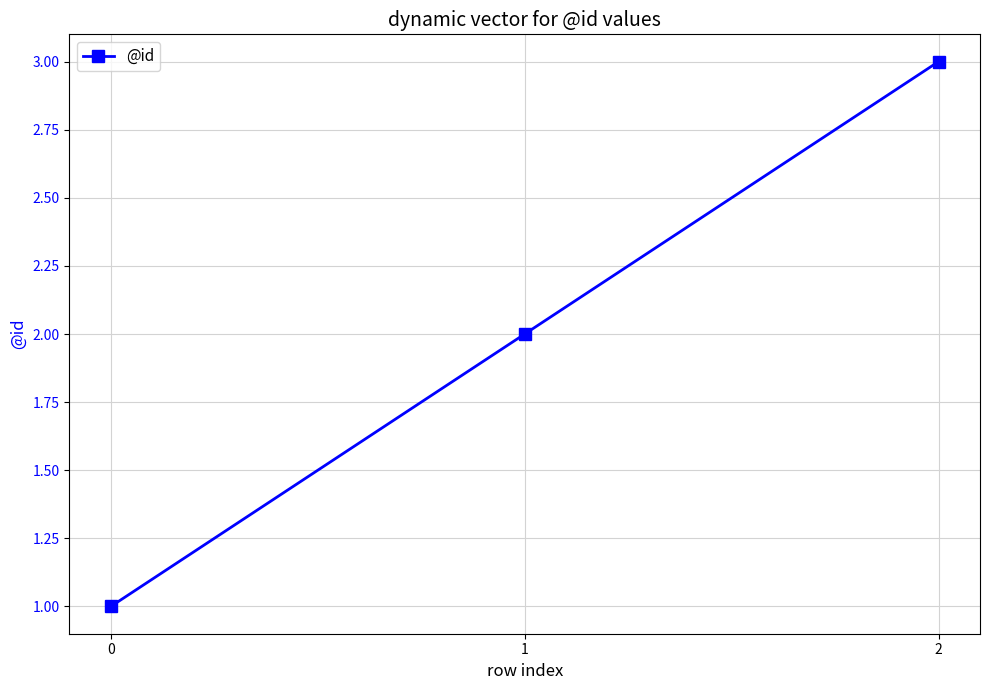

Which label corresponds to the largest value in the chart?

2